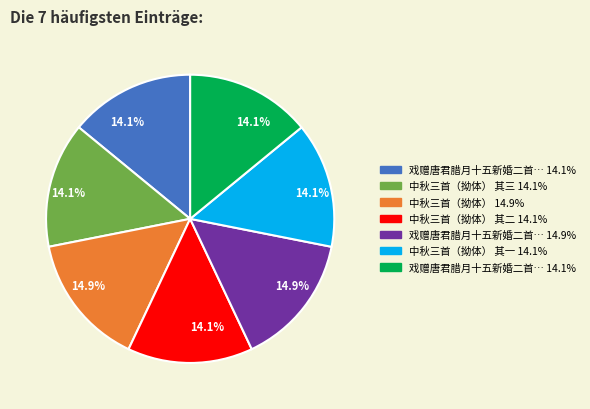

Is there a majority slice in this chart?

No